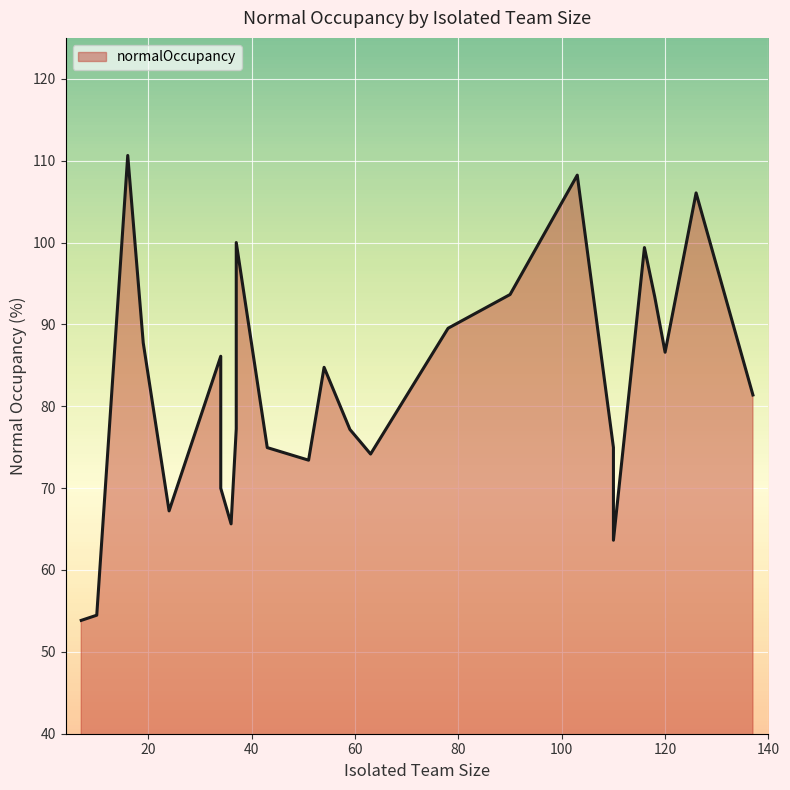

Reading left to right, what are all the values shown in this chart?

בני ציון=84.8	ברזילי=77.2	הדסה הר הצופים=86.1	הדסה עין כרם=108.2	הכרמל=73.4	הלל יפה=75.0	המרכזי בעמק=81.4	הסקוטי=110.6	השרון ק. גולדה=67.2	וולפסון=70.0	זיו צפת=77.2	יוספטל=53.8	מאיר=74.2	מעייני הישועה=100.0	נהריה=75.0	סוראסקי=106.1	סורוקה=75.7	סנט וינסנט=54.5	פוריה=65.6	קפלן=89.5	רבין ק. בילינסון=93.7	רמב"ם=86.6	שיבא=93.4	שמיר (אסף הרופא)=63.6	שערי צדק=99.4	לניאדו=87.7